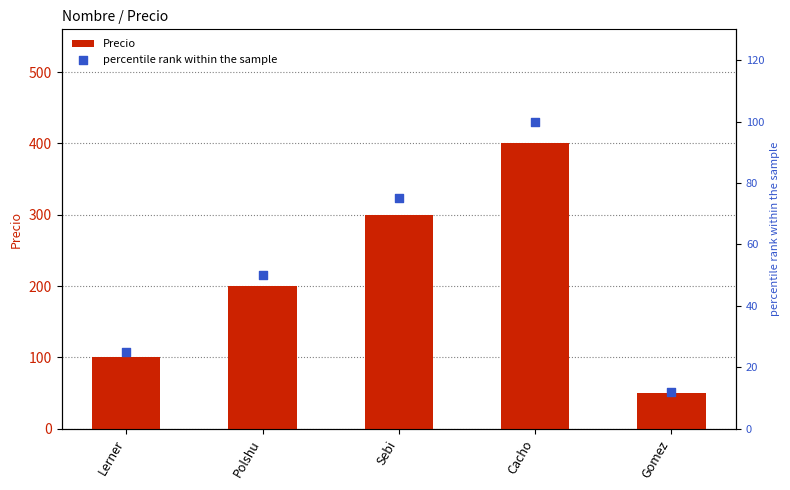

What are all the series names shown in the legend?

Precio, percentile rank within the sample